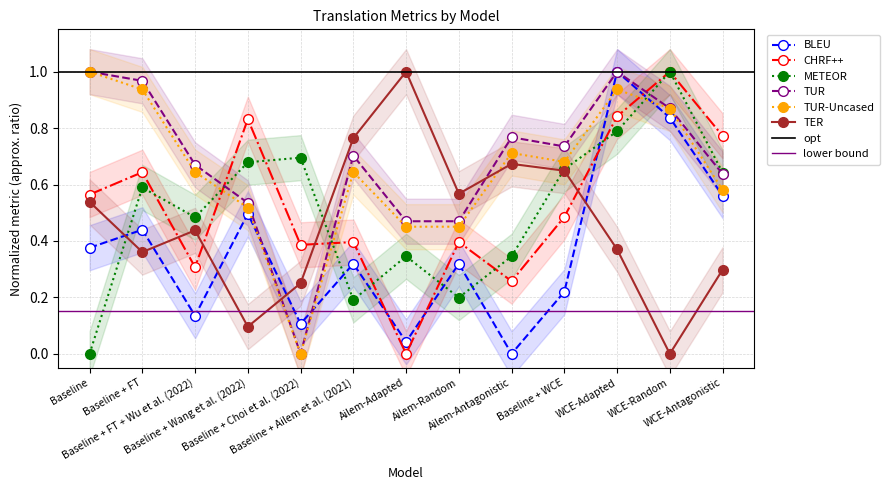

List the series in order of their peak value, highest first.

BLEU, CHRF++, METEOR, TUR, TUR-Uncased, TER